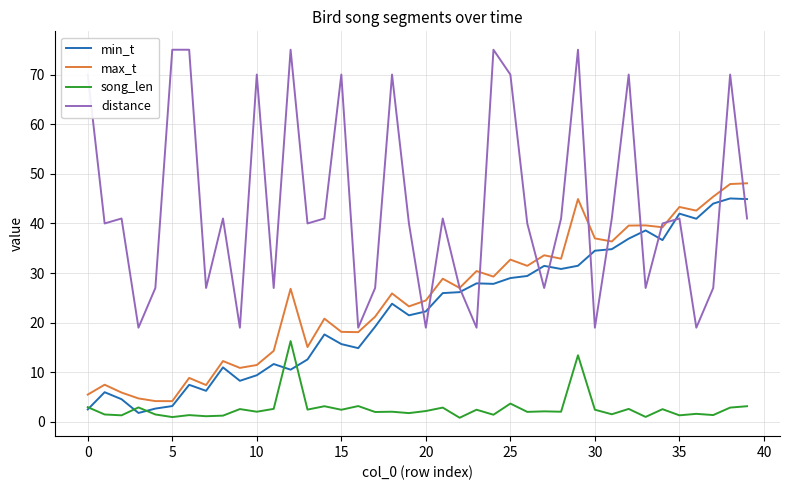

True or false: max_t and song_len cross at least once.

False